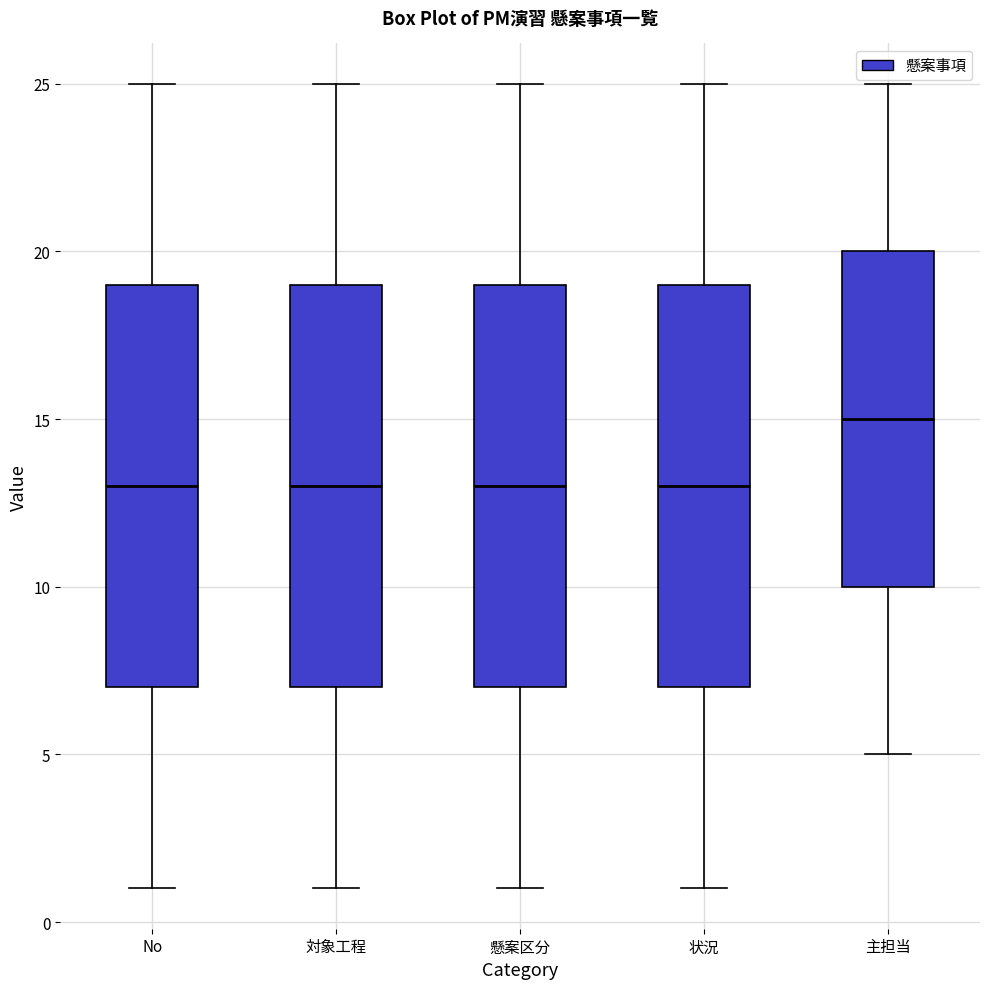

Where is the upper edge of the box for No on the y-axis? The values are not printed on the chart, so give them approximately, as read against the axis.

19